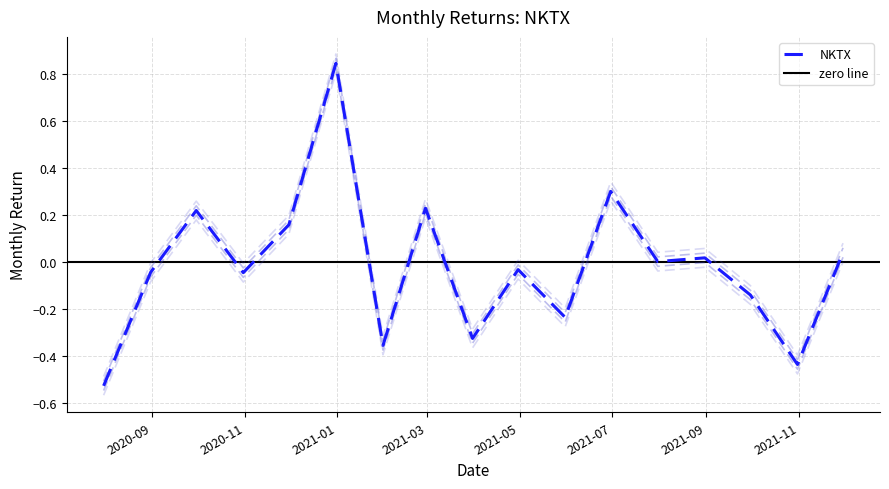

What is the value of the 15th point from the left?

-0.1